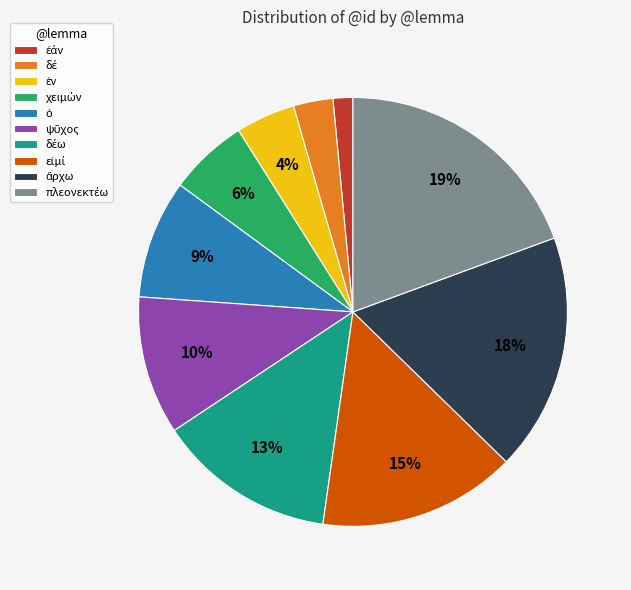

To the nearest percent, what is the average slice percentage?

10%